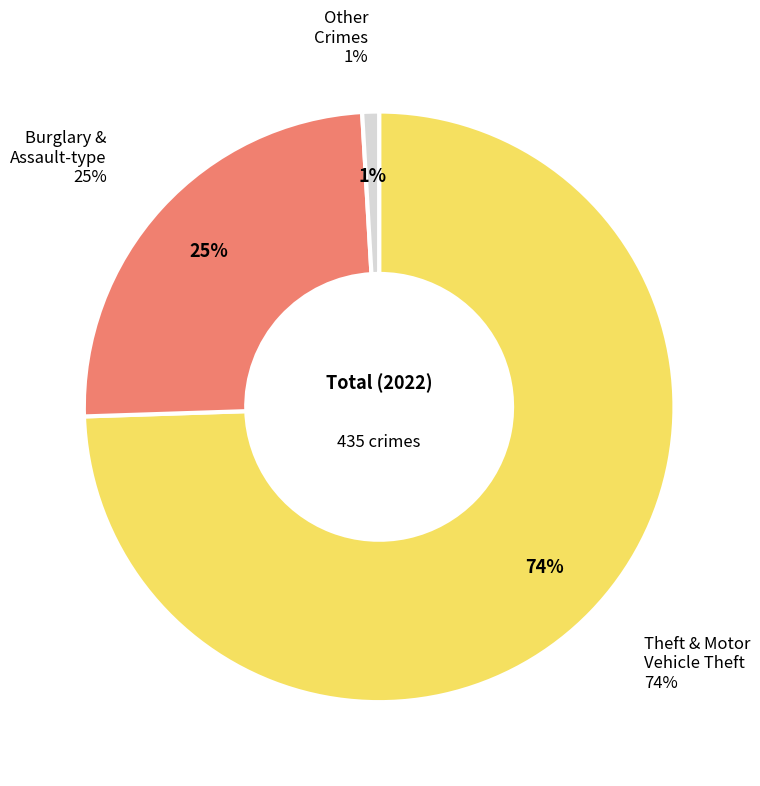

Which category has the biggest portion of the pie?

Theft